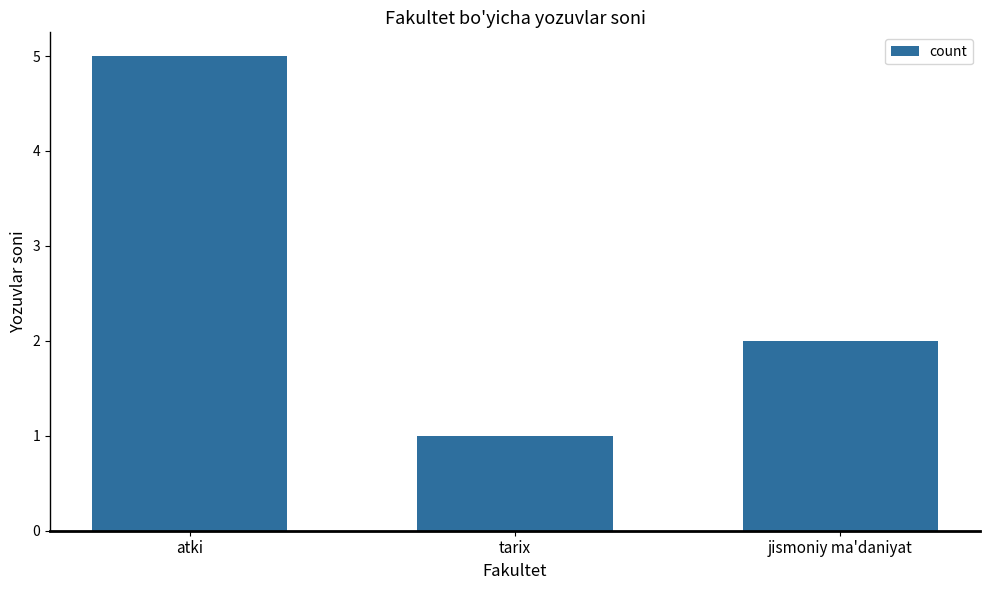

What position from the right is tarix?

2